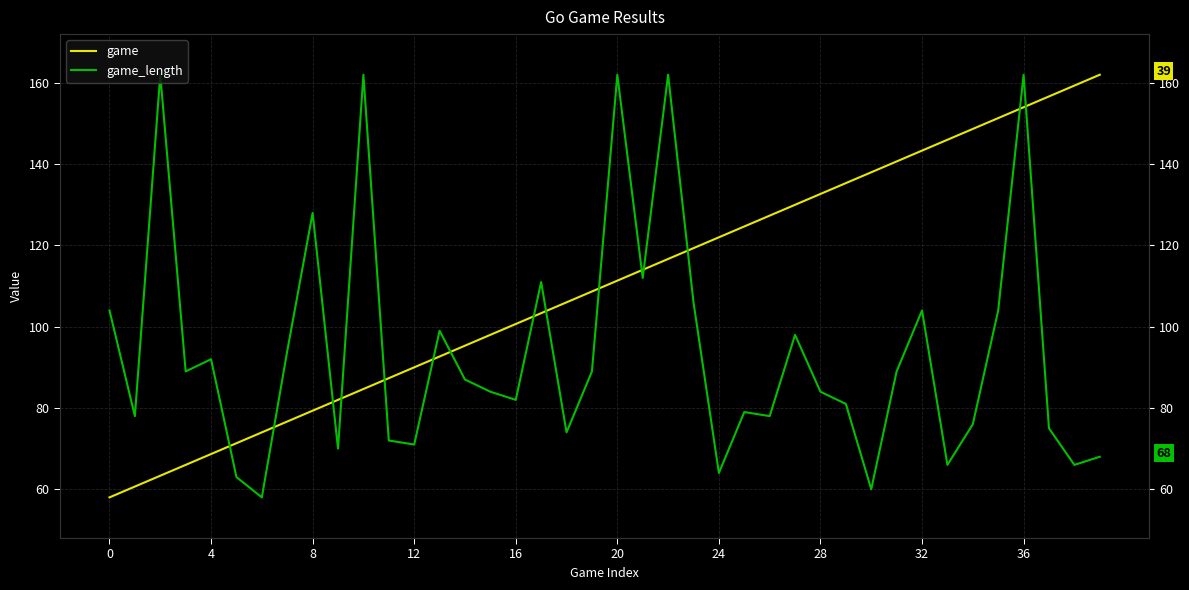

True or false: game has more than 0 points higher than both neighbors.

False